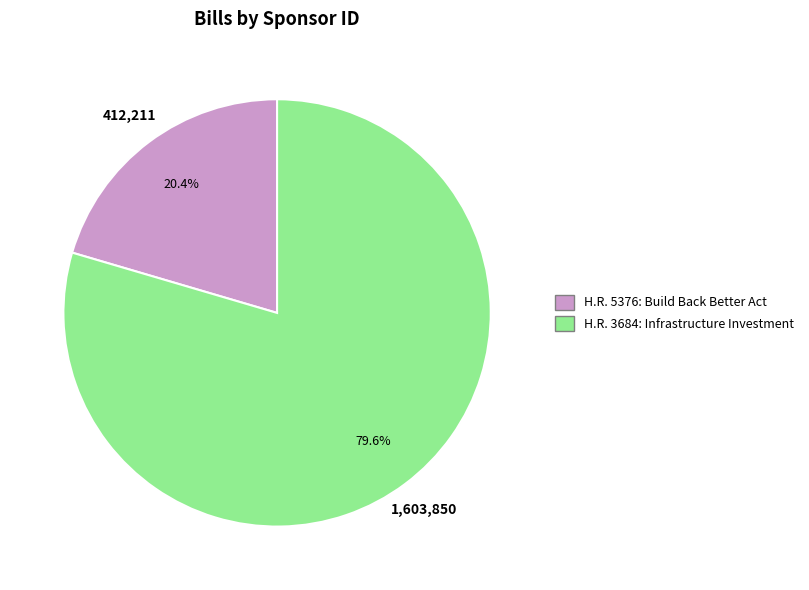

To the nearest percent, what percentage of the pie is H.R. 5376?

20%